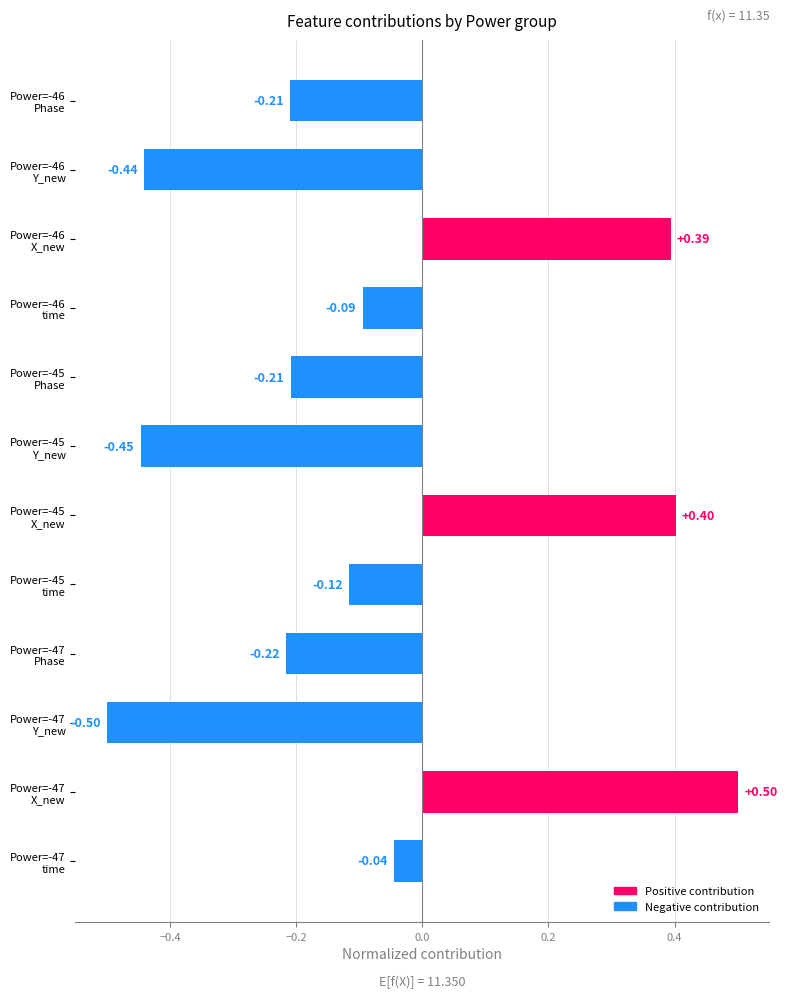

What is the sum of all values?

-1.0